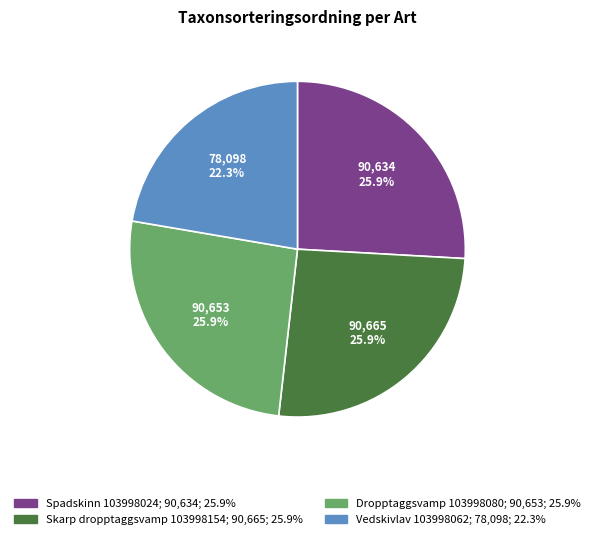

Is there a majority slice in this chart?

No